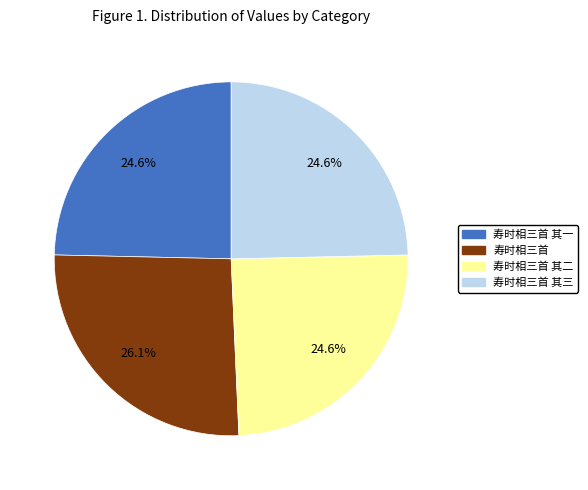

Does any single category account for the majority?

No